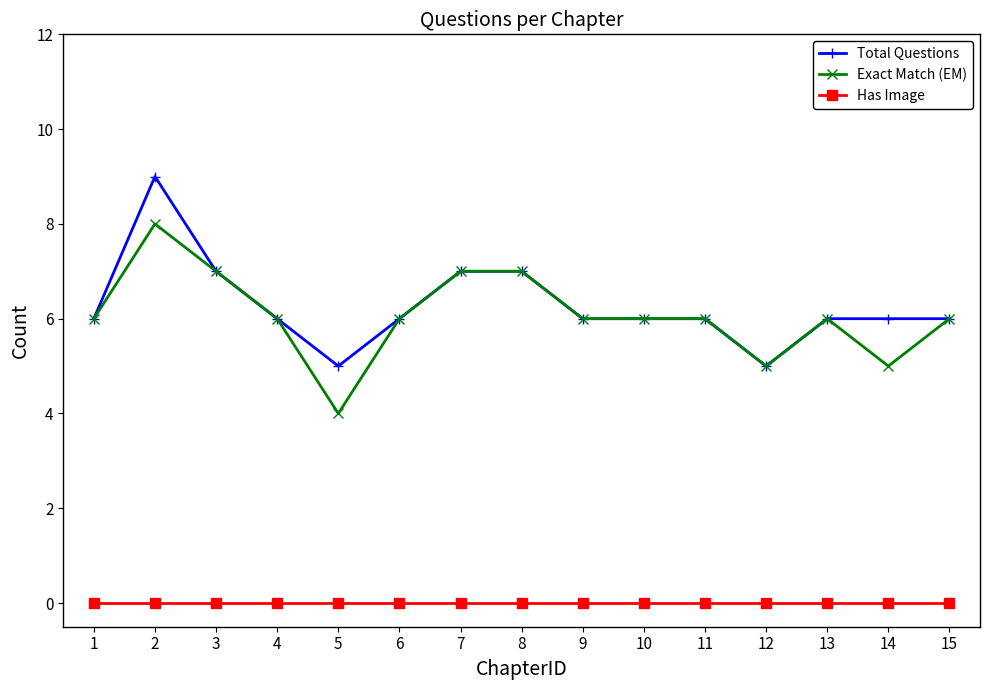

Rank the series by their maximum value, from highest to lowest.

Total Questions, Exact Match (EM), Has Image